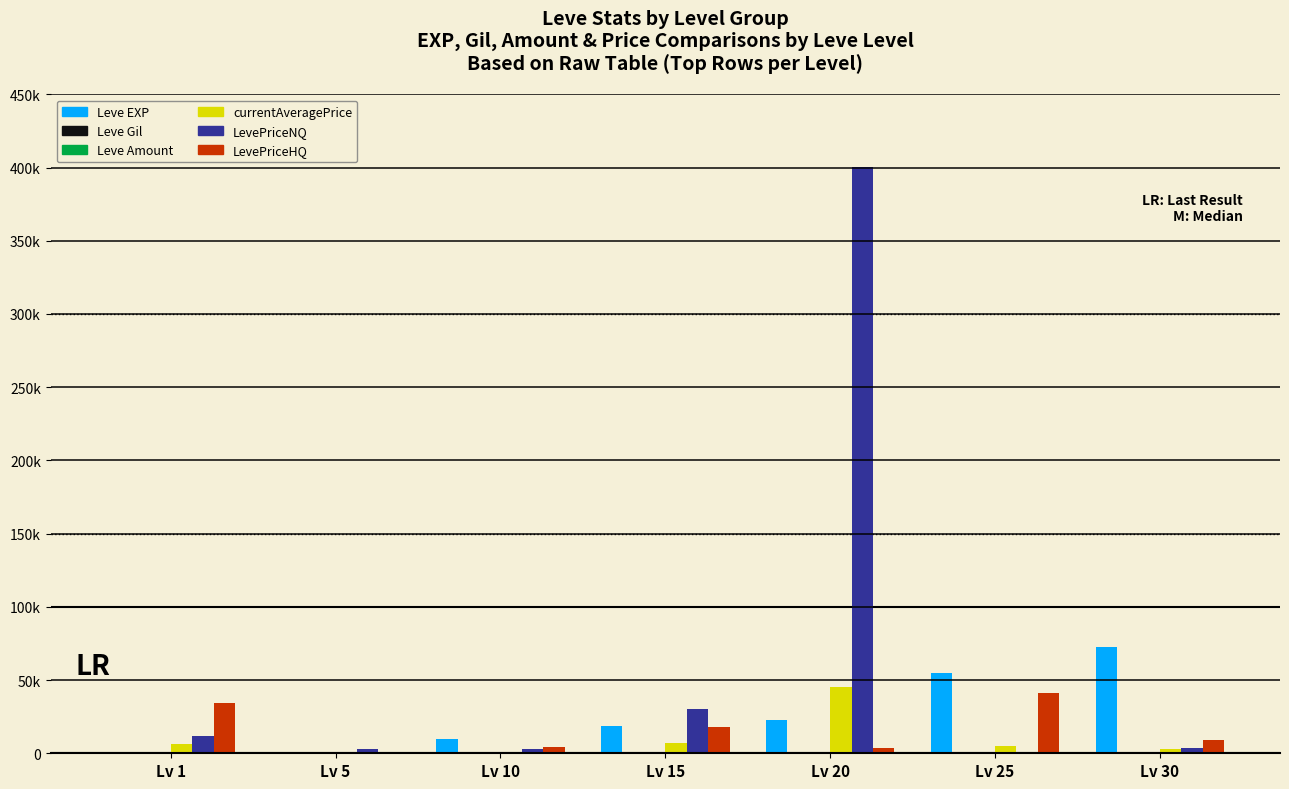

Are the bars grouped side by side (vs. stacked)?

Yes